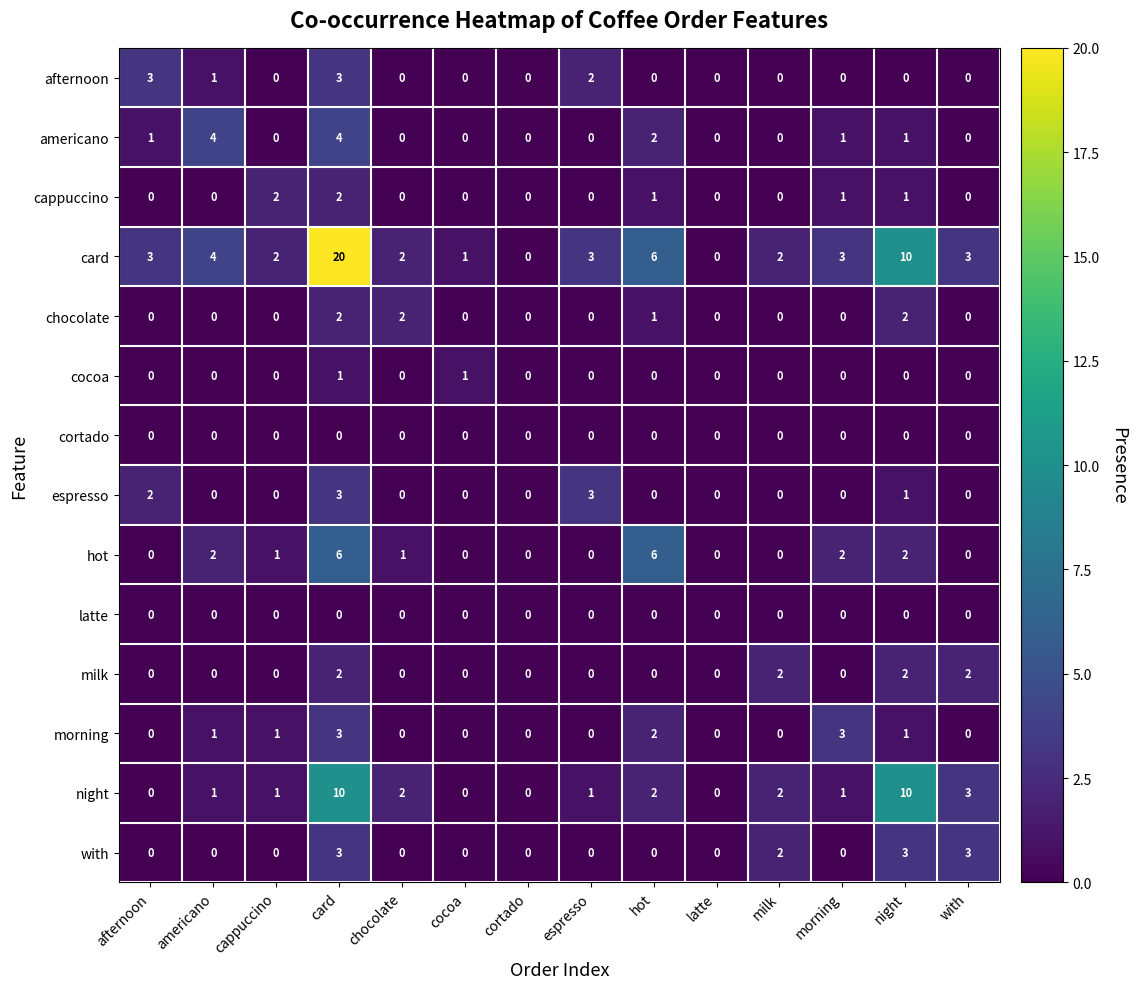

What is the maximum value shown in the chart?

20